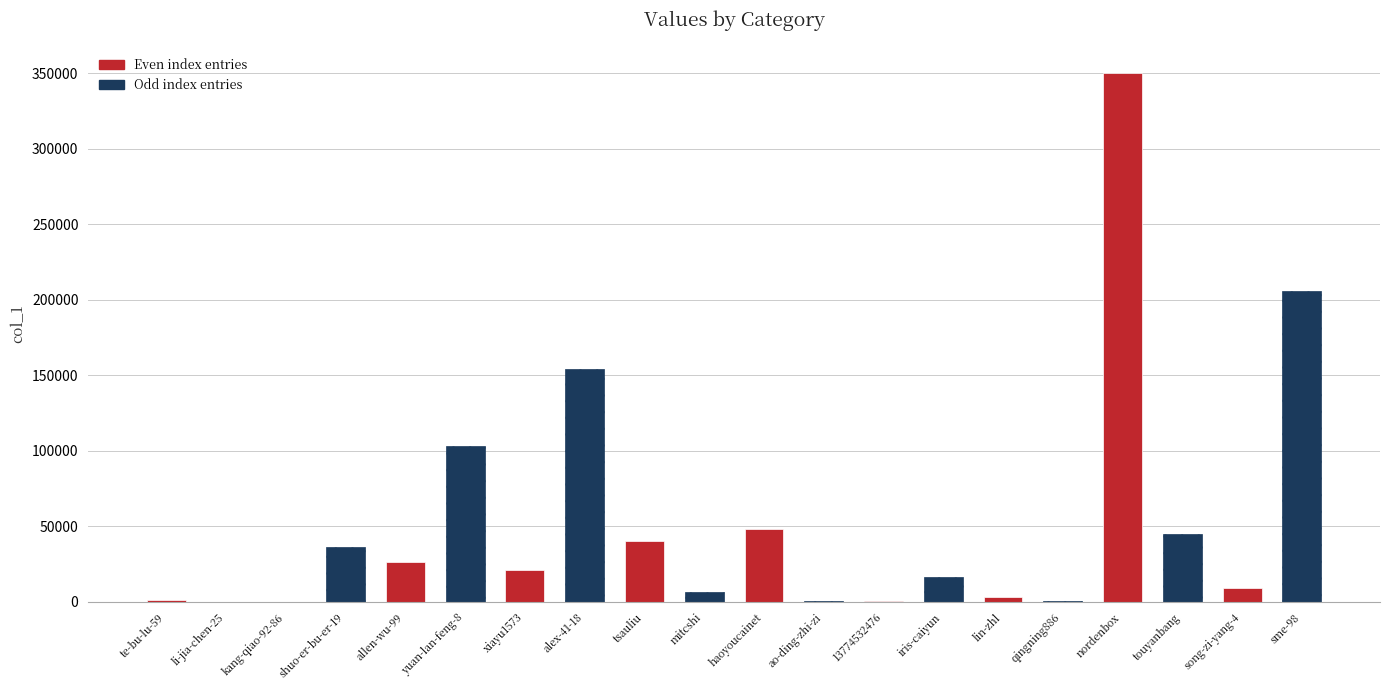

What is the maximum value shown in the chart?

350223